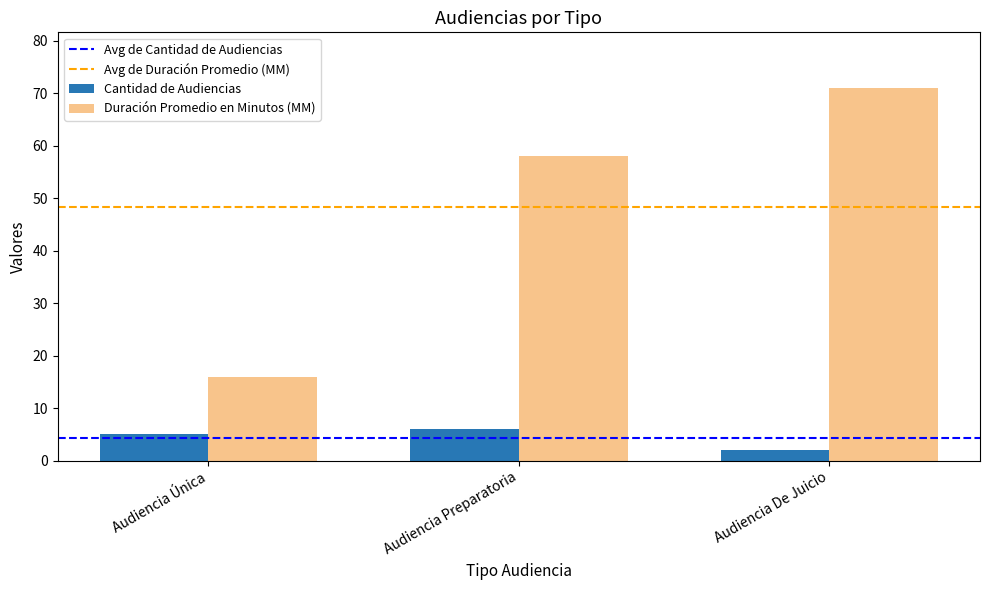

How many bars are there in total?

6